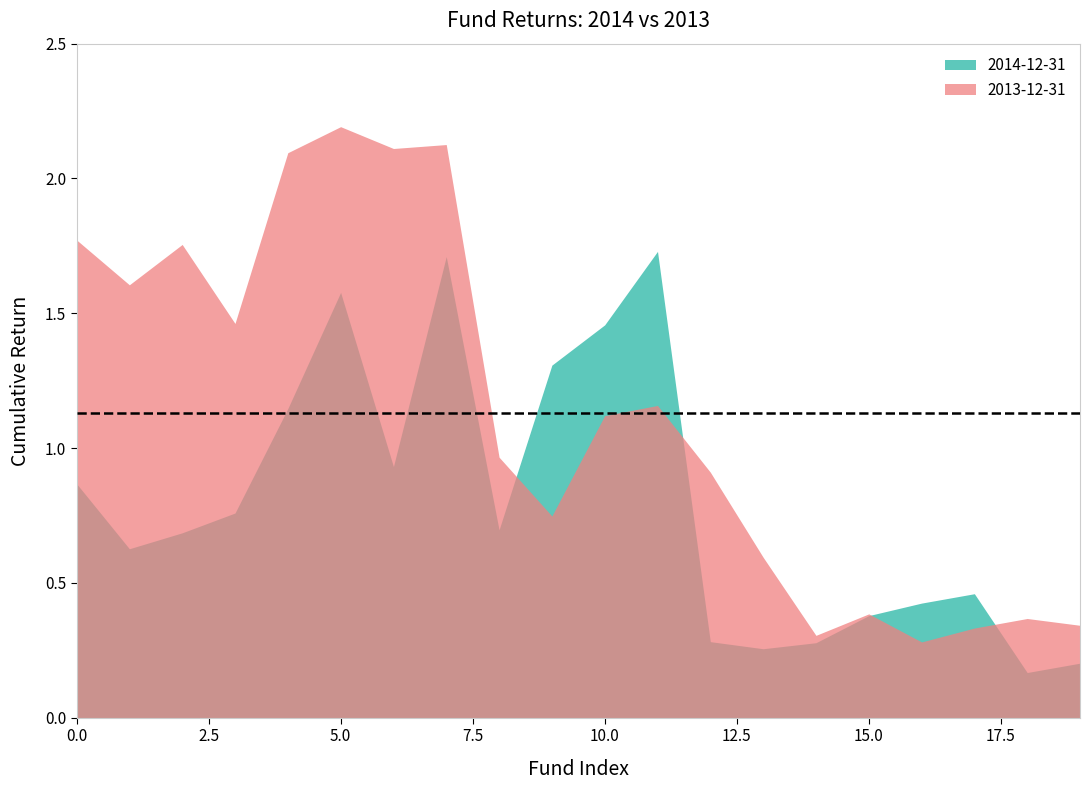

Does the chart display data point markers on the line(s)?

No